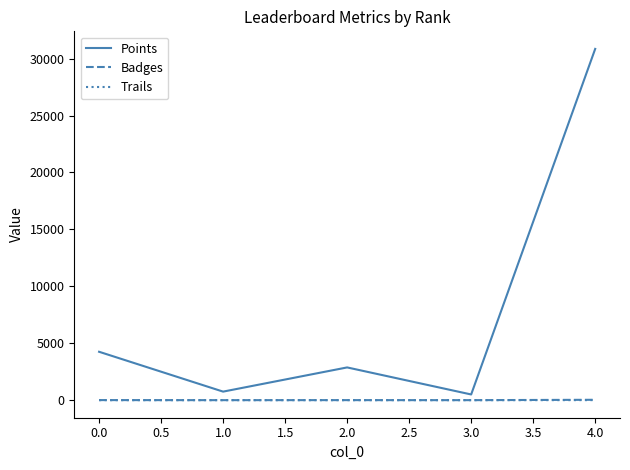

Does the chart display data point markers on the line(s)?

No